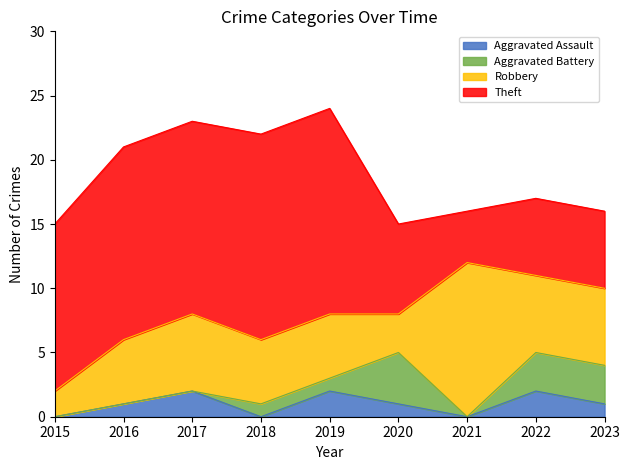

Does the chart display data point markers on the line(s)?

No